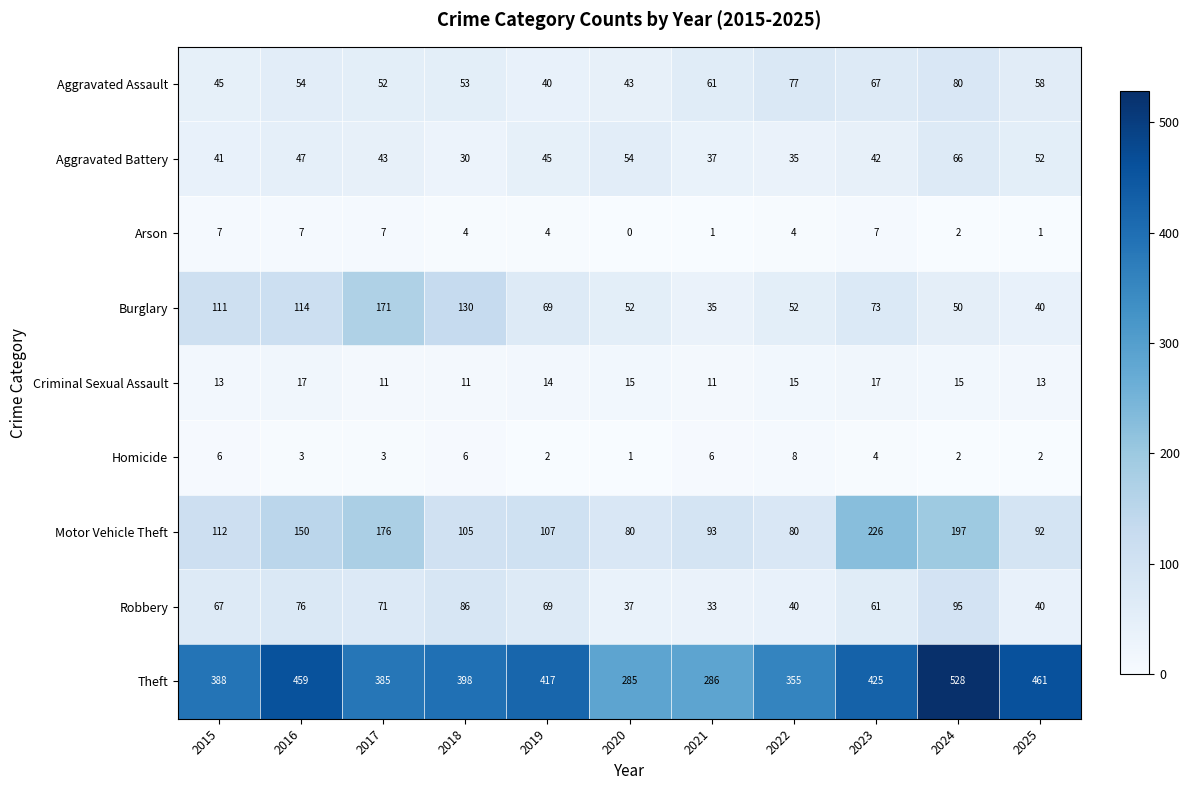

How many data points does each series have?

11